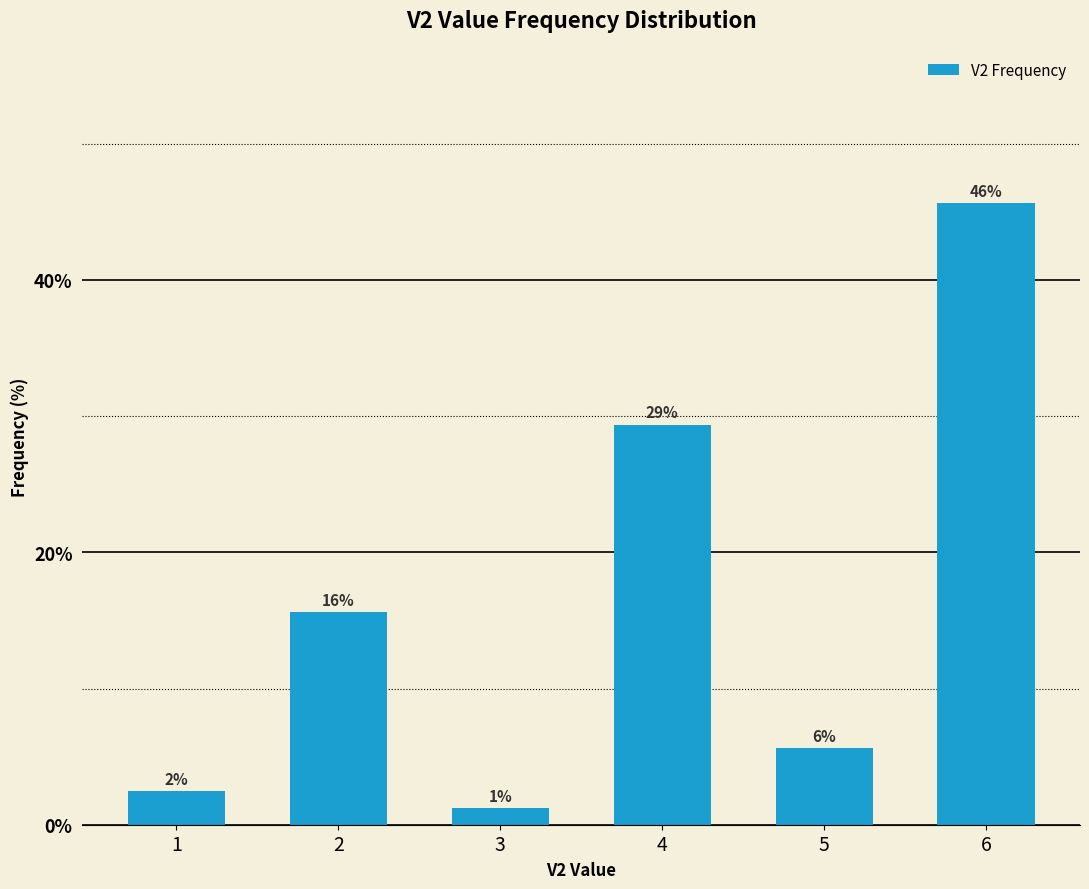

Reading right to left, transcribe all the data shown in this chart.

6=45.6	5=5.6	4=29.4	3=1.2	2=15.6	1=2.5